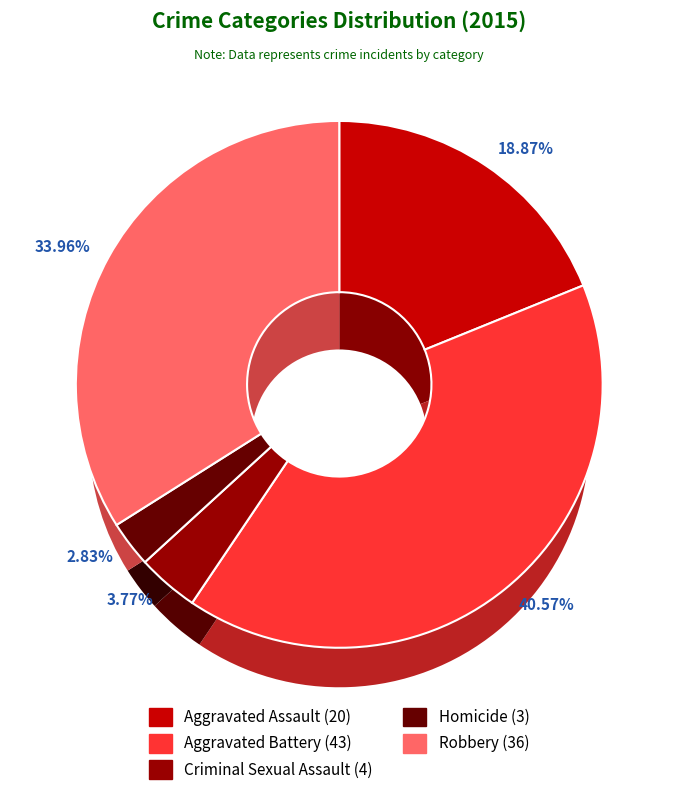

Approximately how many times larger is the value at Aggravated Assault compared to Homicide?

6.7